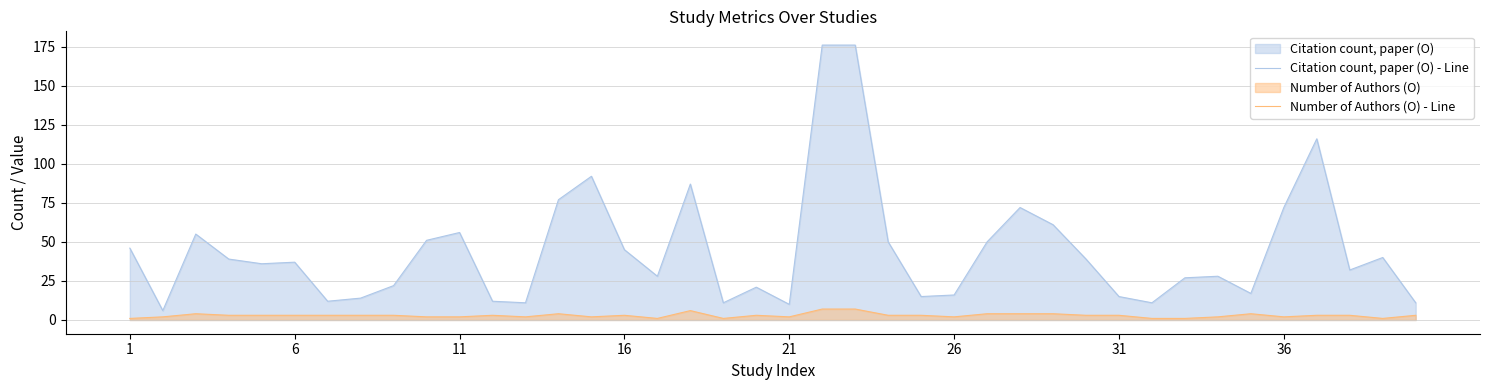

True or false: Citation count, paper (O) - Line and Number of Authors (O) - Line cross at least once.

False